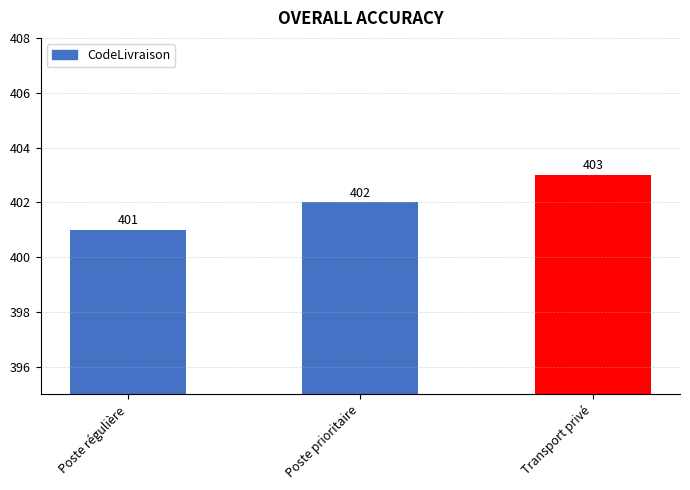

What is the approximate value at Transport privé?

403